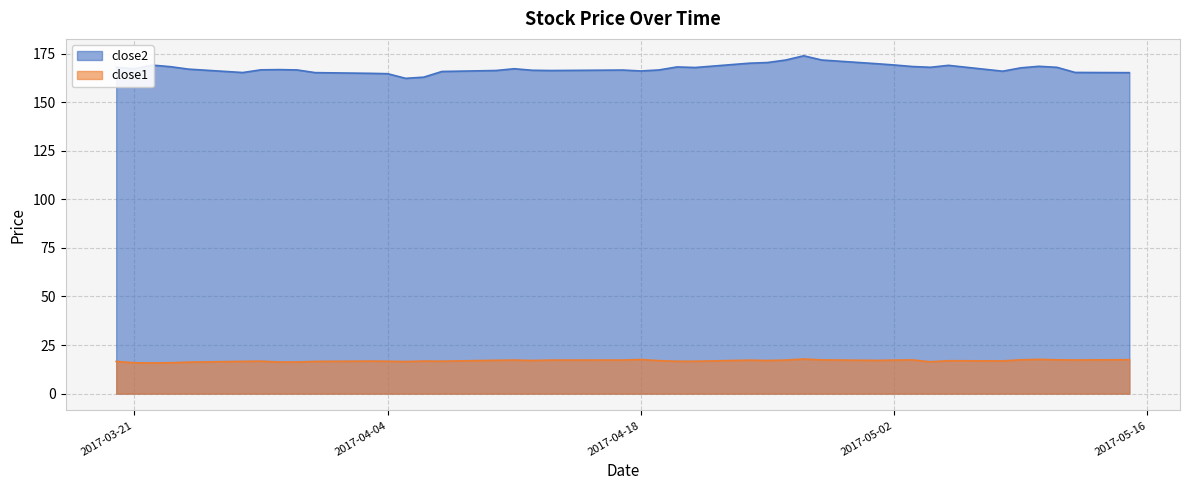

How many data points in close1 are less than 16?

3